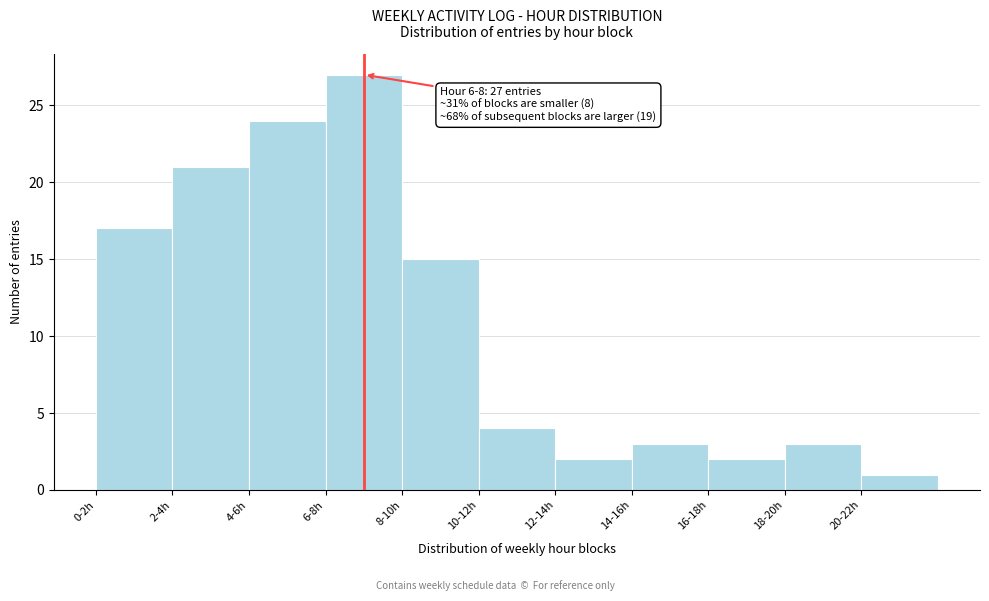

Reading right to left, transcribe all the data shown in this chart.

20-22h=1	18-20h=3	16-18h=2	14-16h=3	12-14h=2	10-12h=4	8-10h=15	6-8h=27	4-6h=24	2-4h=21	0-2h=17